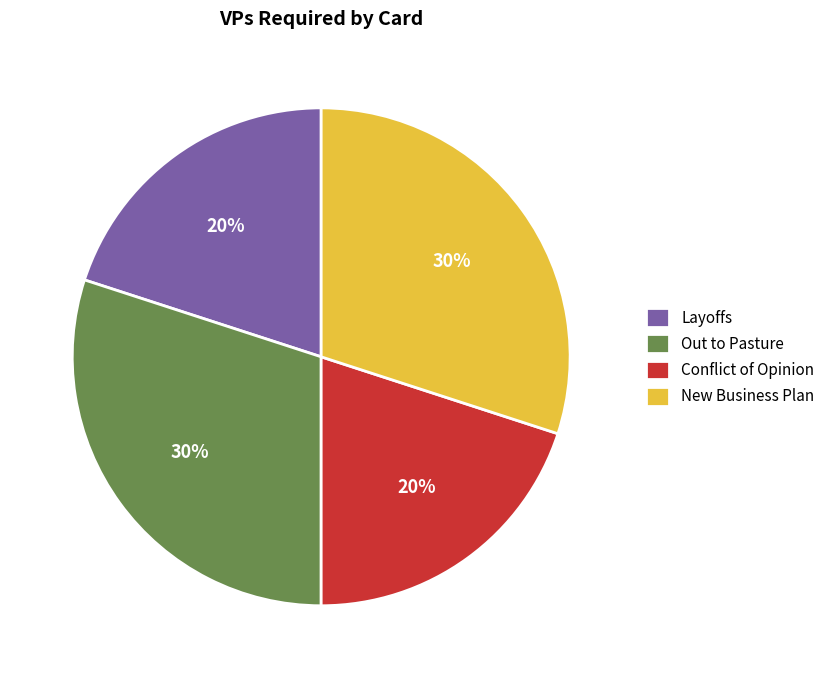

To the nearest percent, what is the difference between the largest and smallest slice percentages?

10%